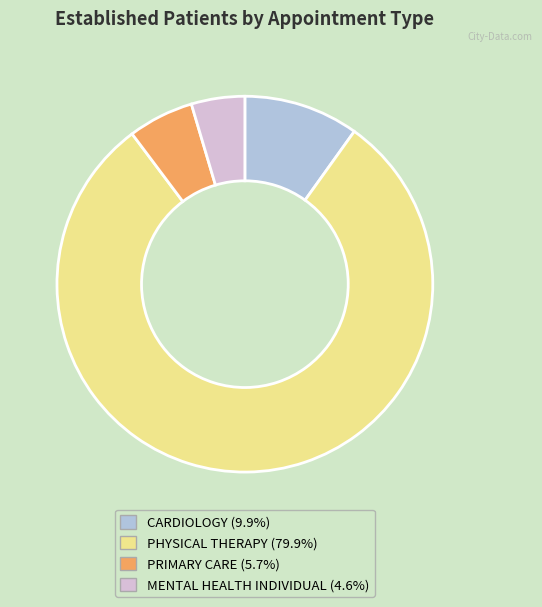

Is it true that PHYSICAL THERAPY is 80% of the pie?

True